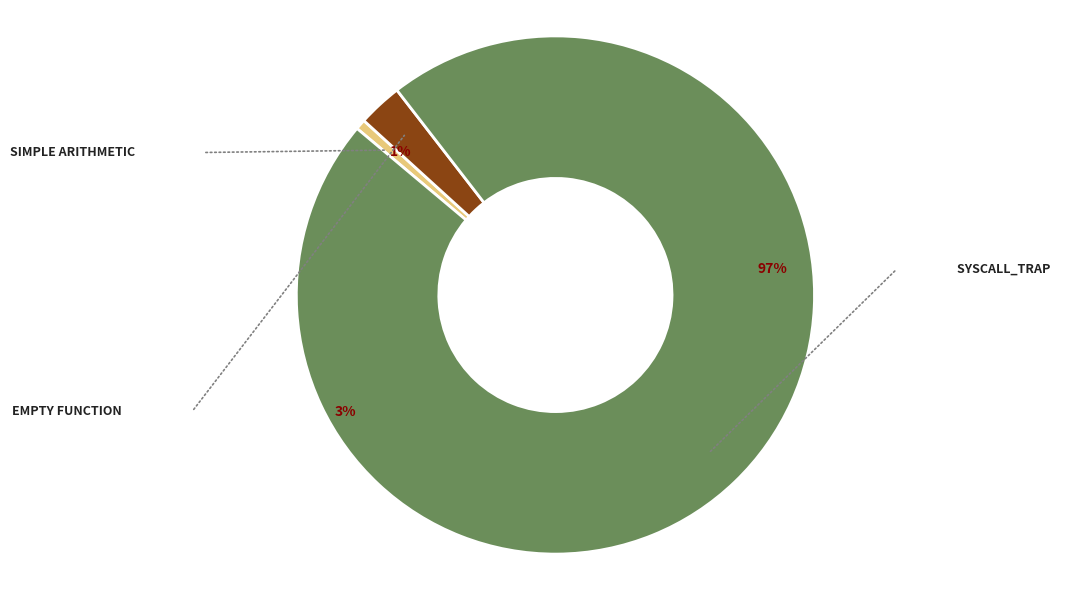

Count the number of slices in the pie.

3